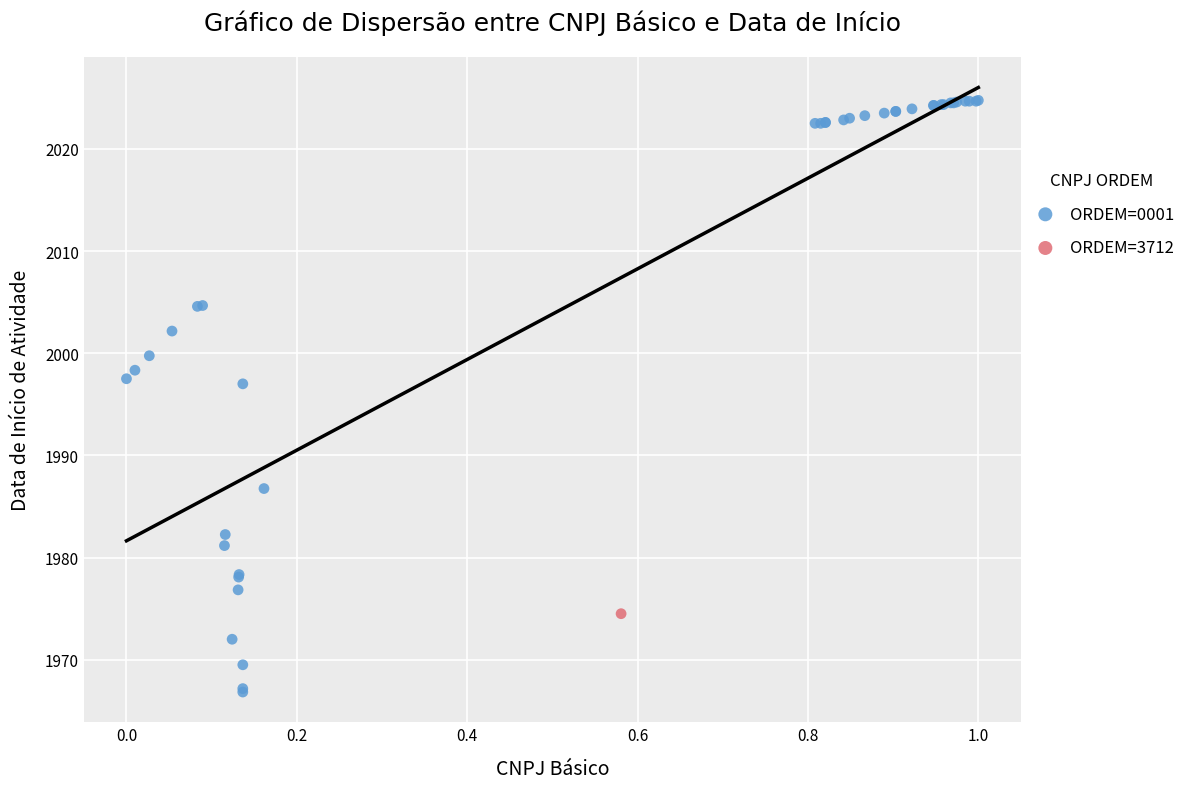

What are all the series names shown in the legend?

ORDEM=0001, ORDEM=3712